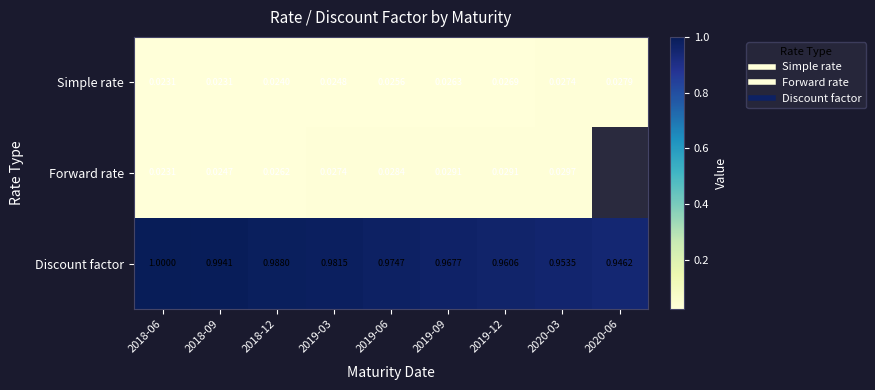

Which series has the largest range (max minus min)?

Discount factor